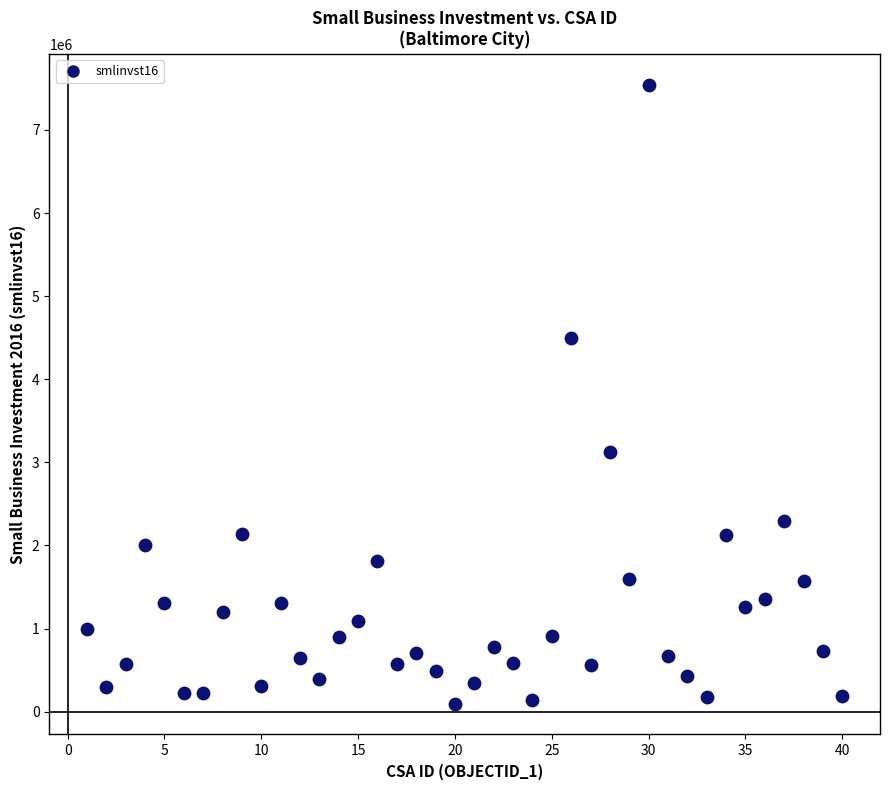

What is the range of Y values (max minus min)?

7446875.8